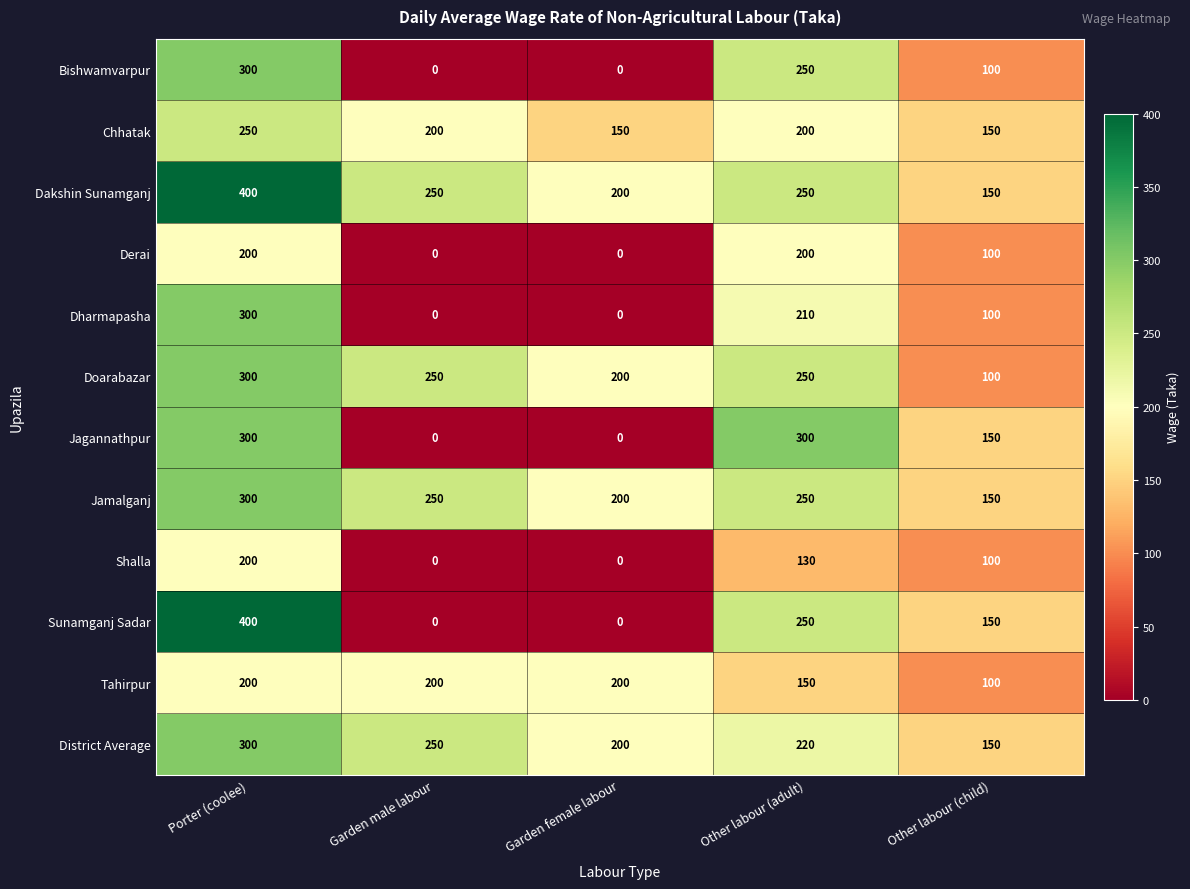

Is it true that Chhatak equals 250 at Porter (coolee)?

True